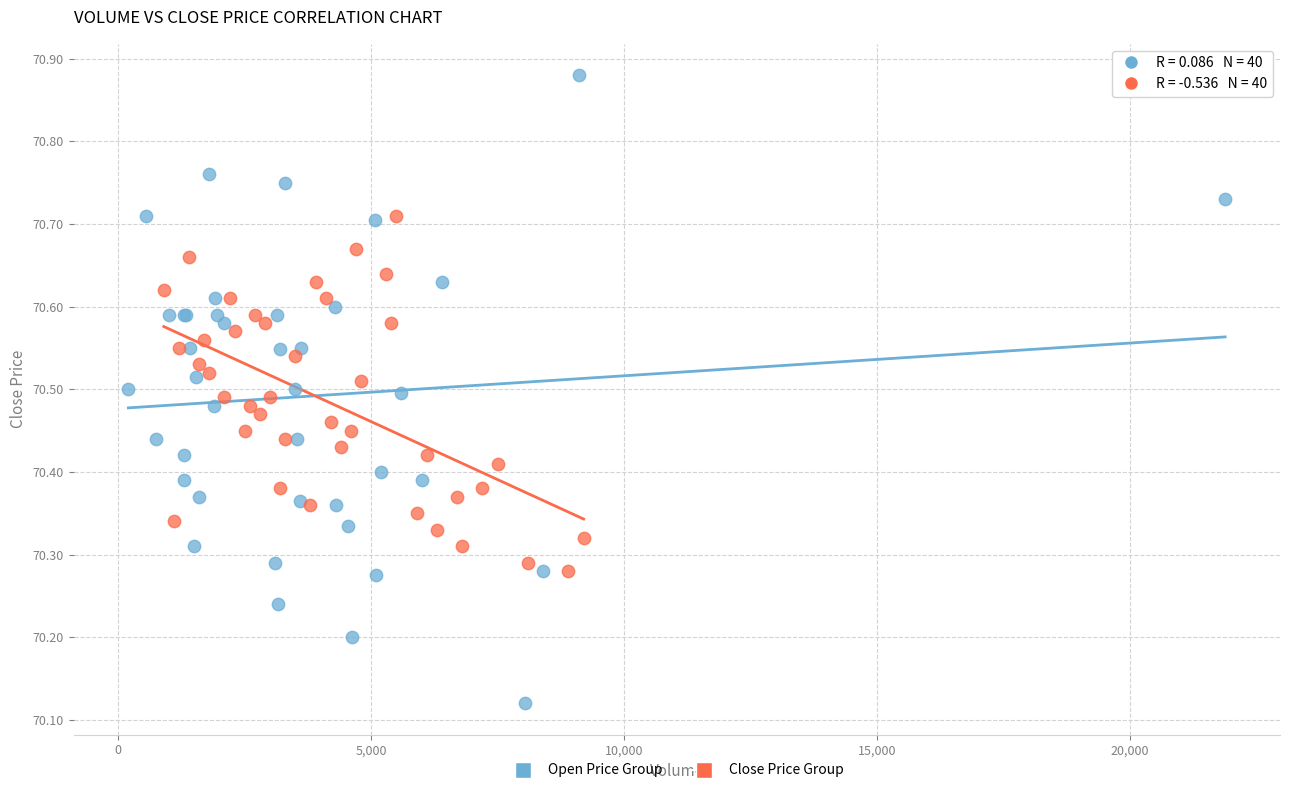

Which series has the widest spread of Y values?

Open Price Group